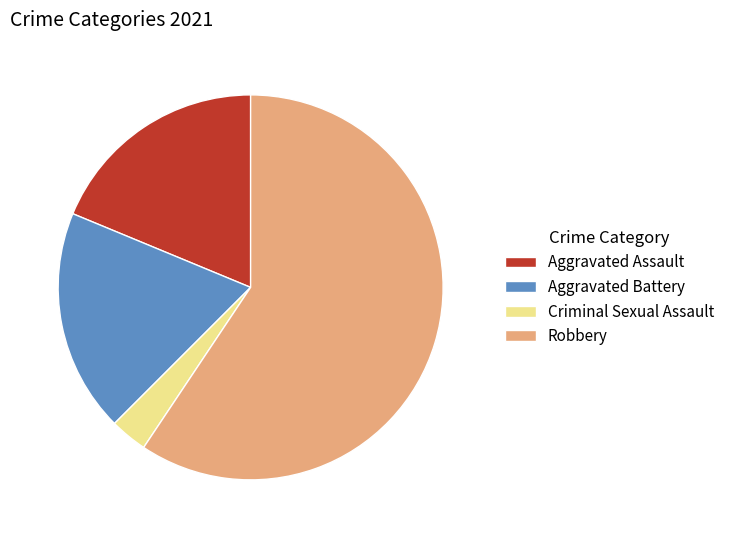

Which slice is the smallest?

Criminal Sexual Assault